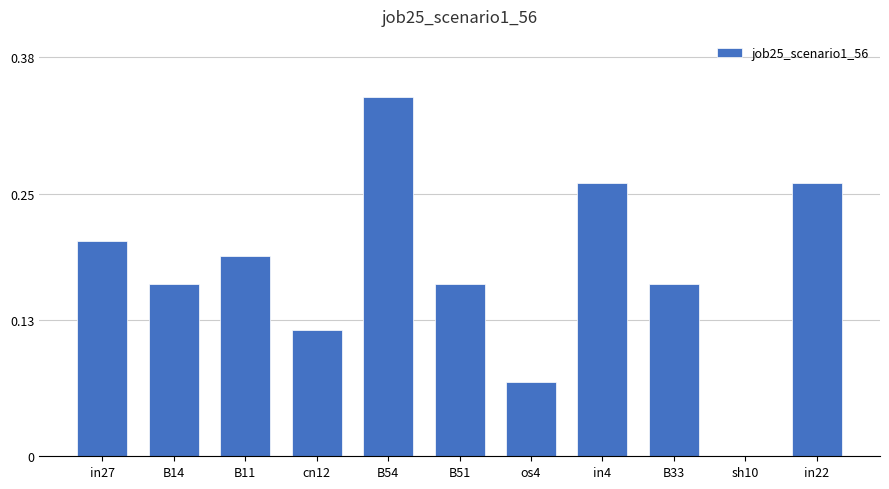

Between B14 and in27, which is larger?

in27